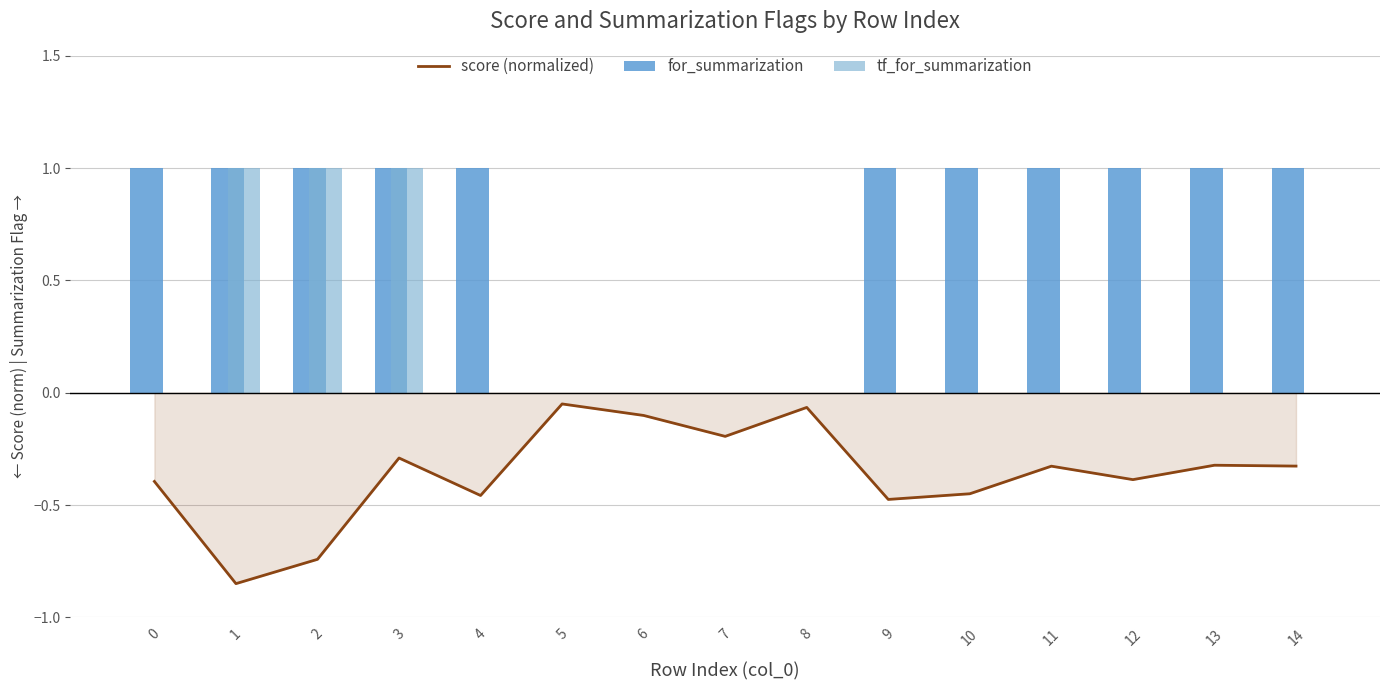

At which category does the chart reach its minimum across all series?

1